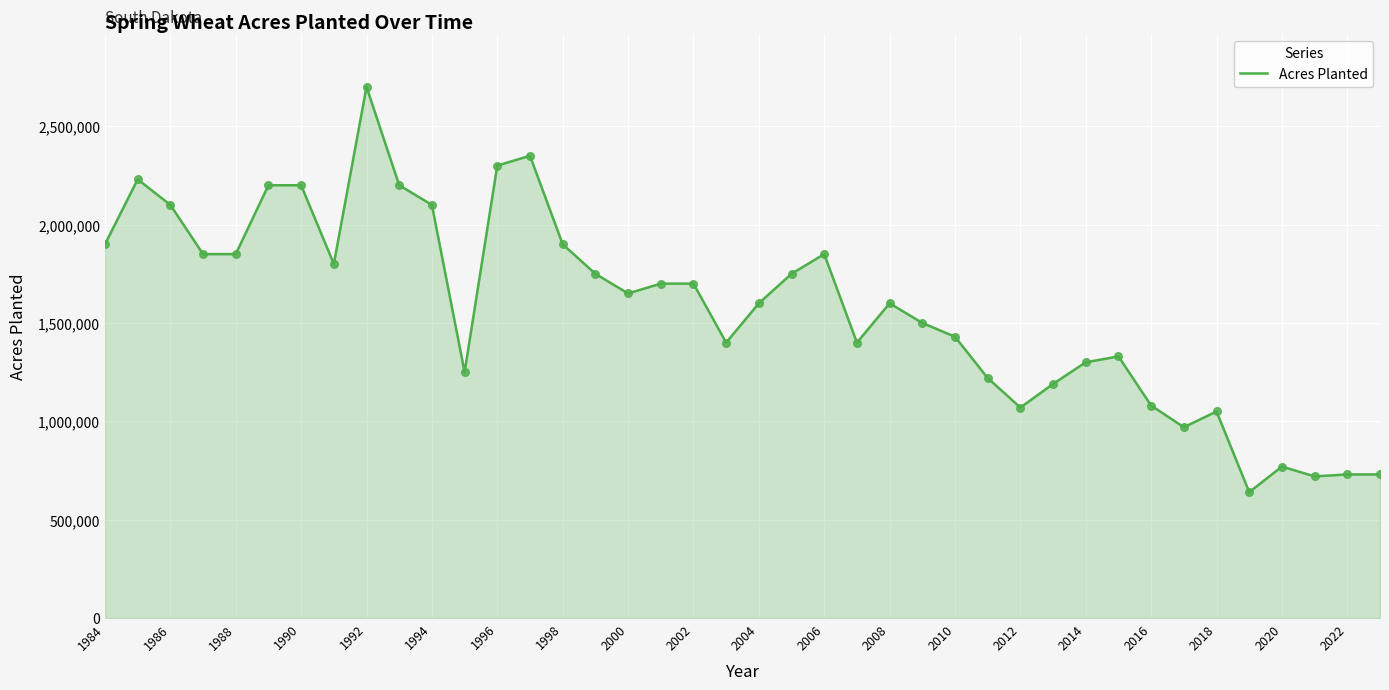

What is the difference between the maximum and minimum values?

2060000